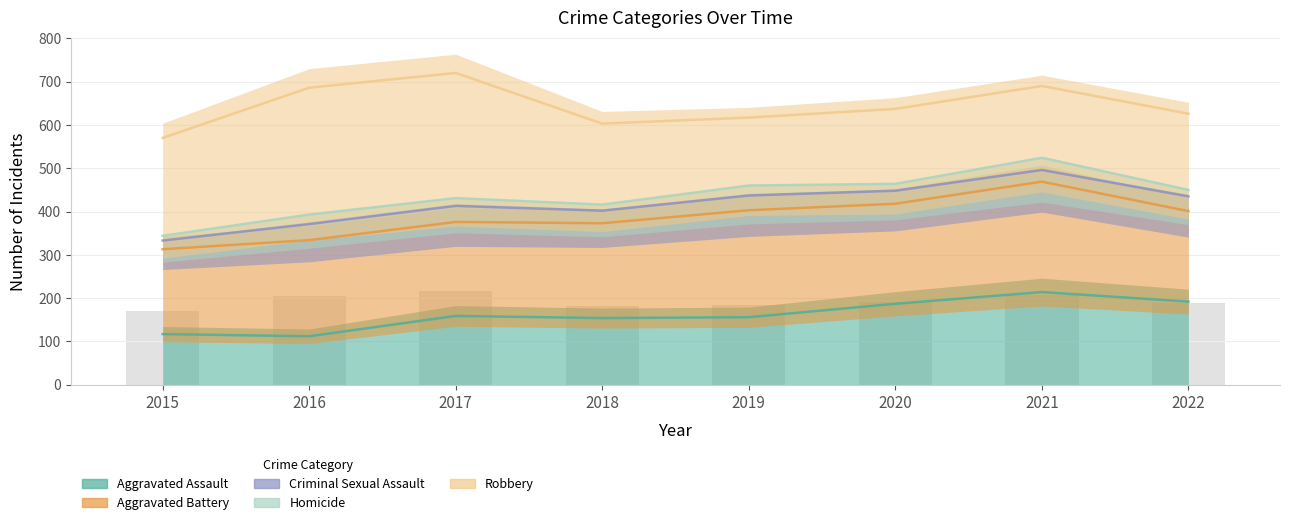

Rank the series by their maximum value, from lowest to highest.

Aggravated Assault, Aggravated Battery, Criminal Sexual Assault, Homicide, Robbery